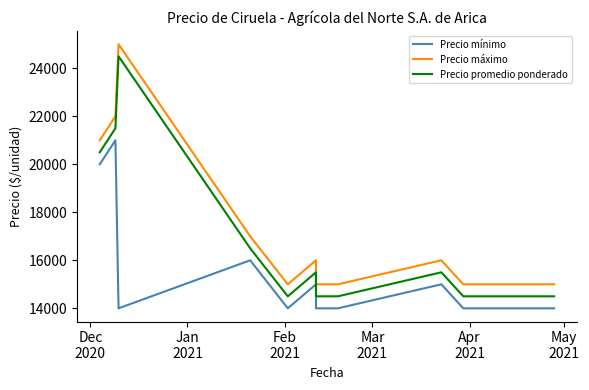

How many lines are shown in the chart?

3